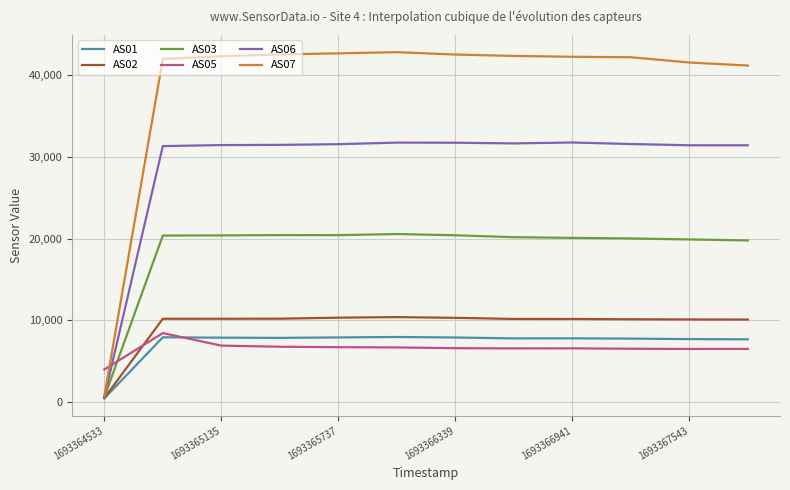

What are all the series names shown in the legend?

AS01, AS02, AS03, AS05, AS06, AS07